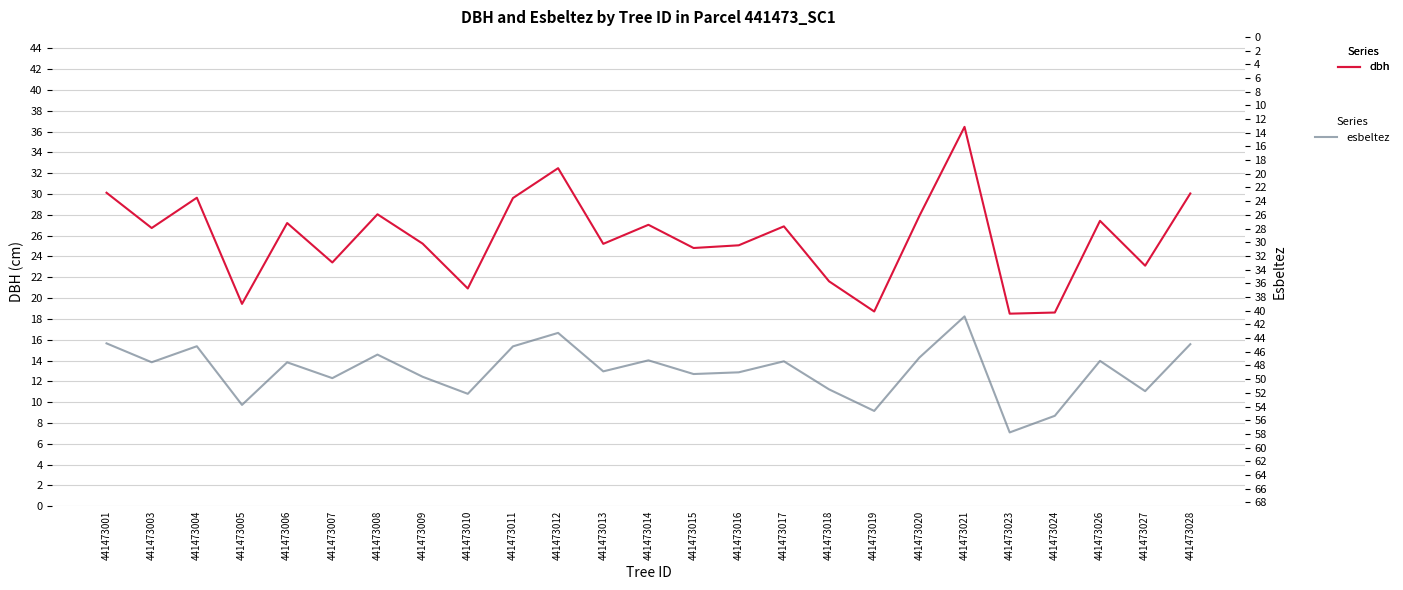

True or false: esbeltez and dbh cross at least once.

False